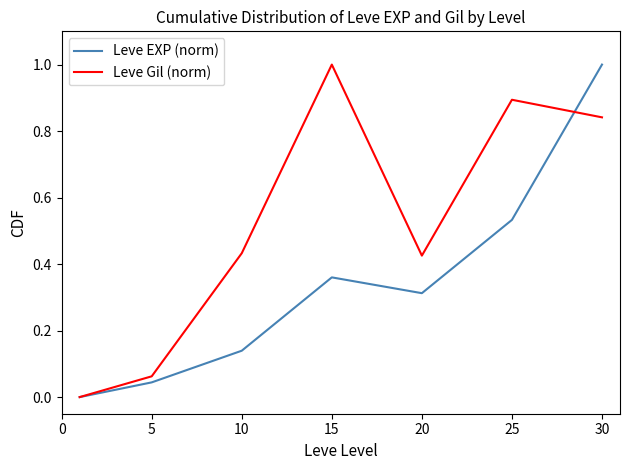

Rank the series by their average value, from highest to lowest.

Leve Gil (norm), Leve EXP (norm)